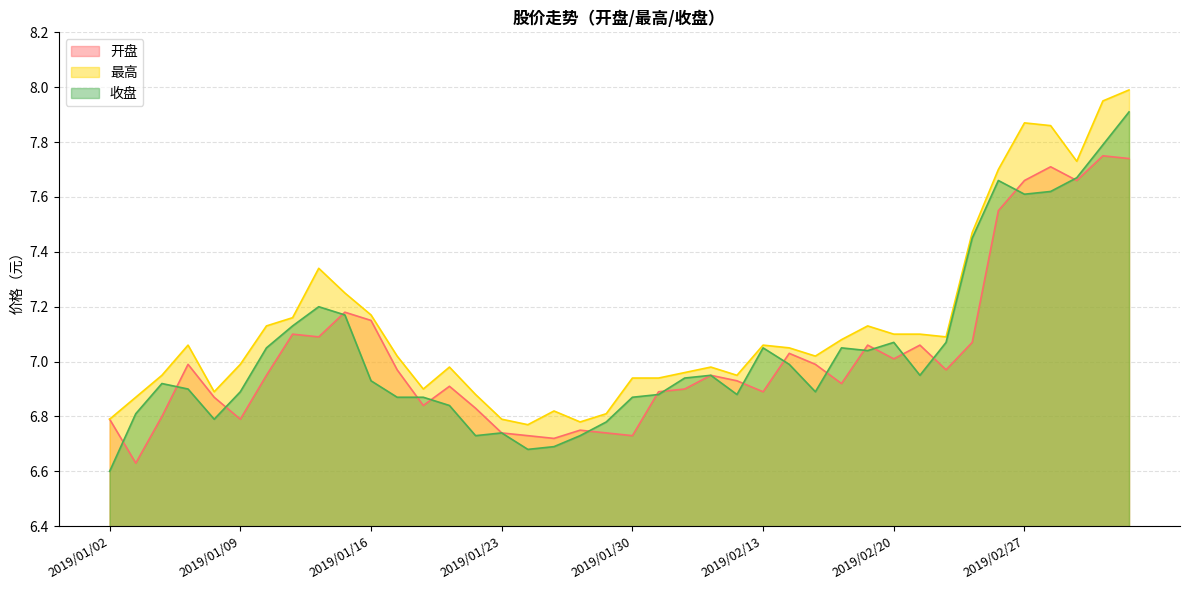

Rank the series at 2019/03/04 from lowest to highest value.

开盘, 收盘, 最高